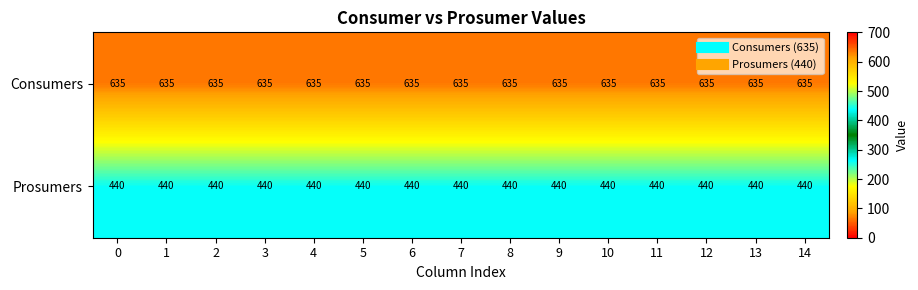

Read the Consumers value at 9.

635